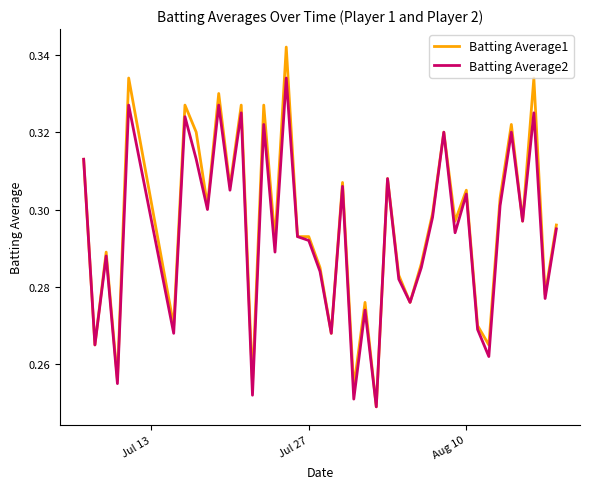

Which series has the widest spread of values?

Batting Average1